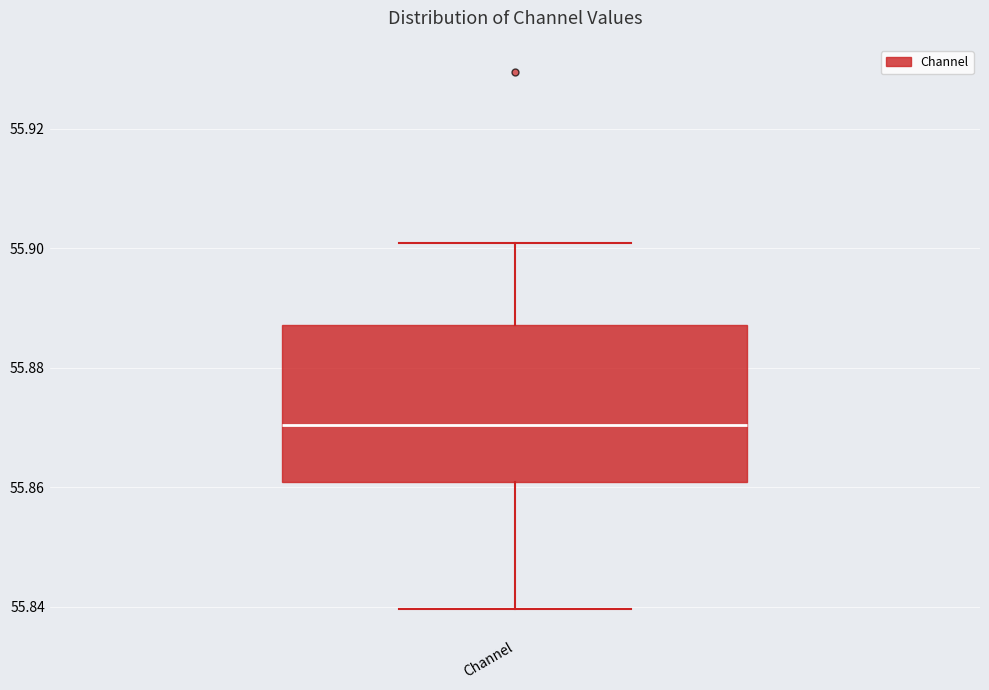

Read this box plot against the y-axis: the position of the median line, the range covered by the box, and the ends of both whiskers. The values are not printed on the chart, so give them approximately, as read against the axis.

median 55.870, box 55.860 to 55.888, whiskers 55.840 to 55.900